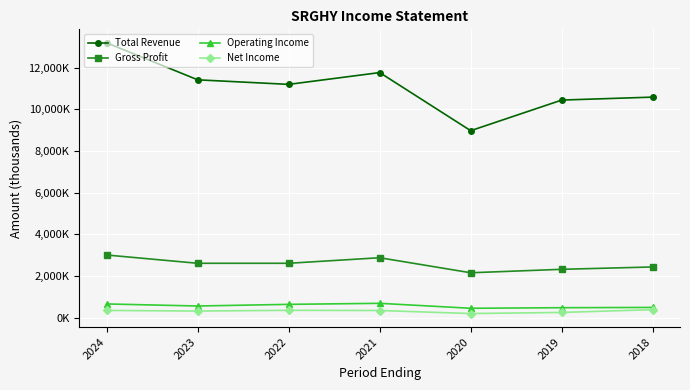

True or false: Total Revenue and Operating Income intersect in this chart.

False